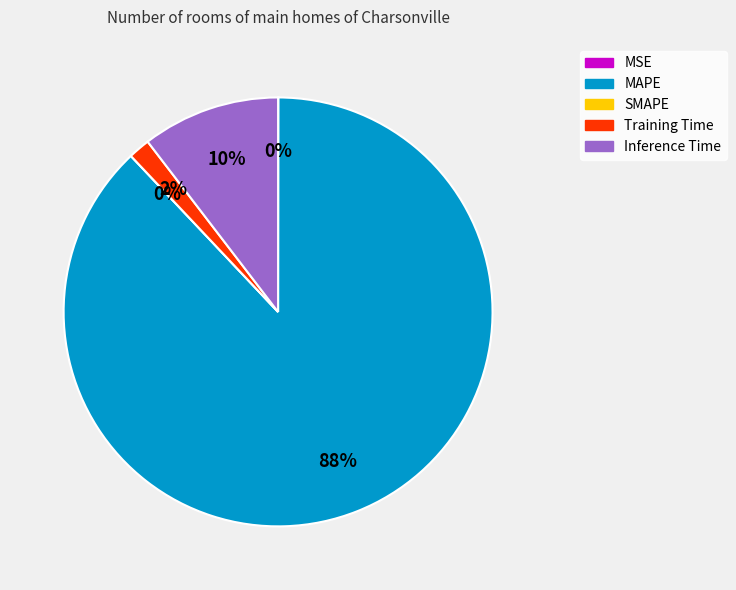

How much of the chart is everything except Training Time?

98.4%